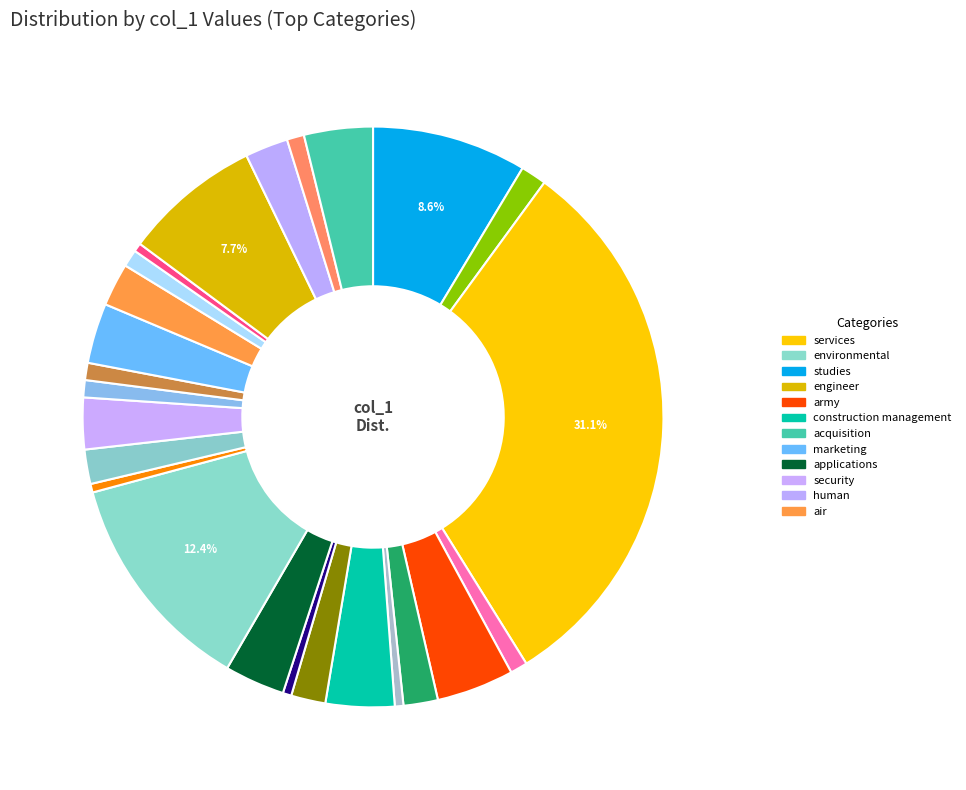

Count the number of slices in the pie.

25